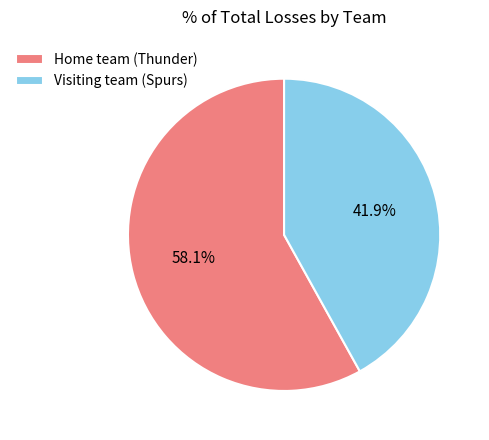

Does Visiting team (Spurs) represent more than half of the total?

No